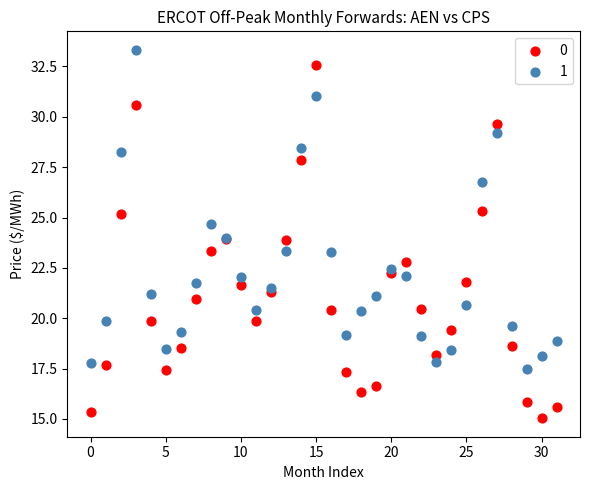

Which series reaches the maximum Y coordinate?

1